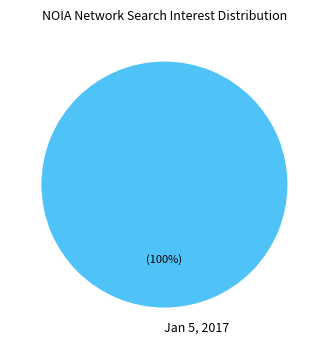

Rank the categories by value from lowest to highest.

Jan 5, 2017